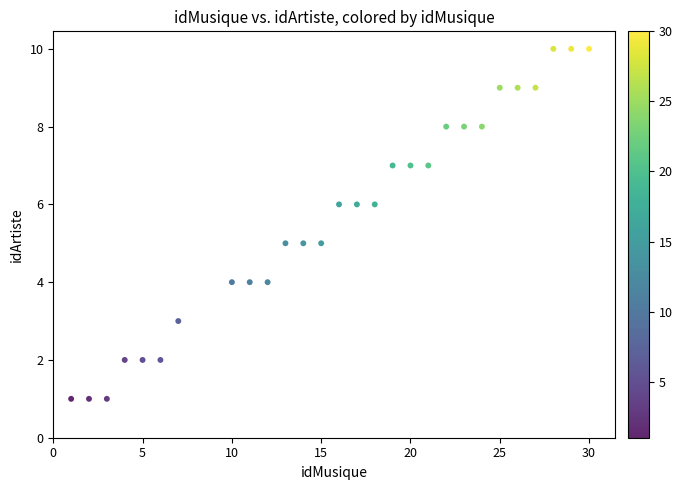

What is the range of X values (max minus min)?

29